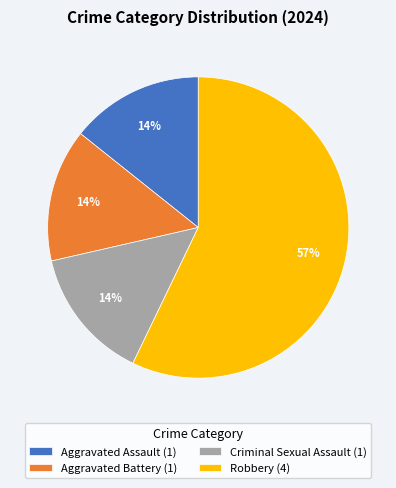

To the nearest percent, what is the difference between the largest and smallest slice percentages?

43%